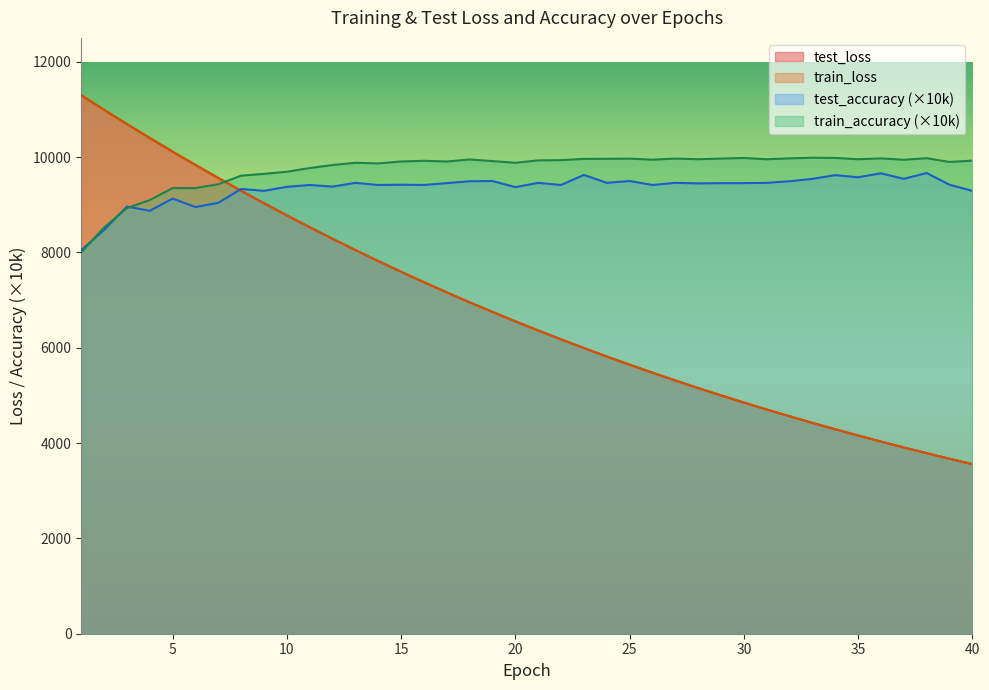

What is the difference between the highest and lowest values at 22?

0.9